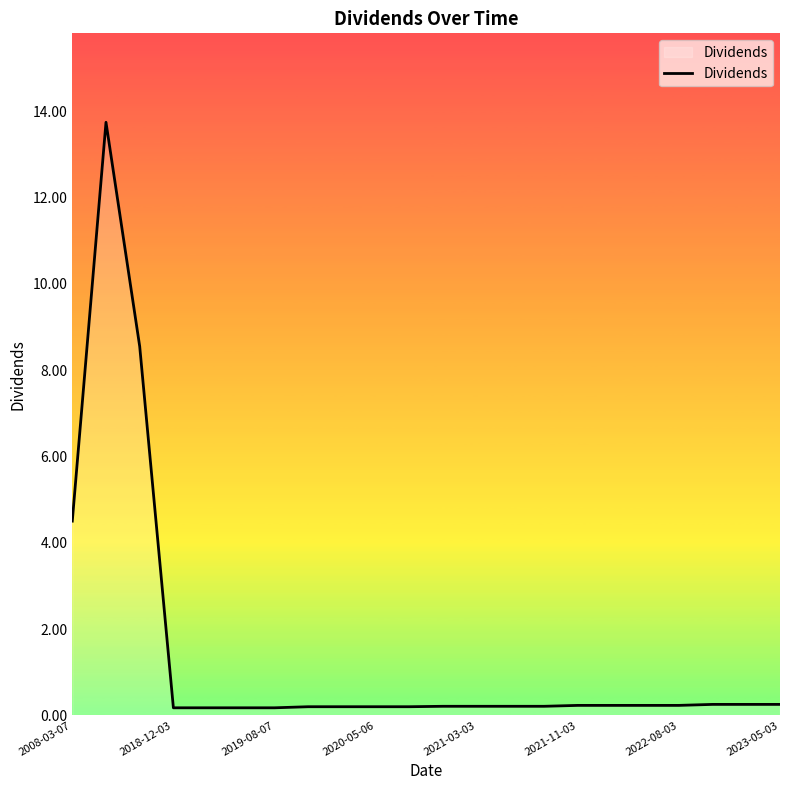

What is the maximum value shown in the chart?

13.7